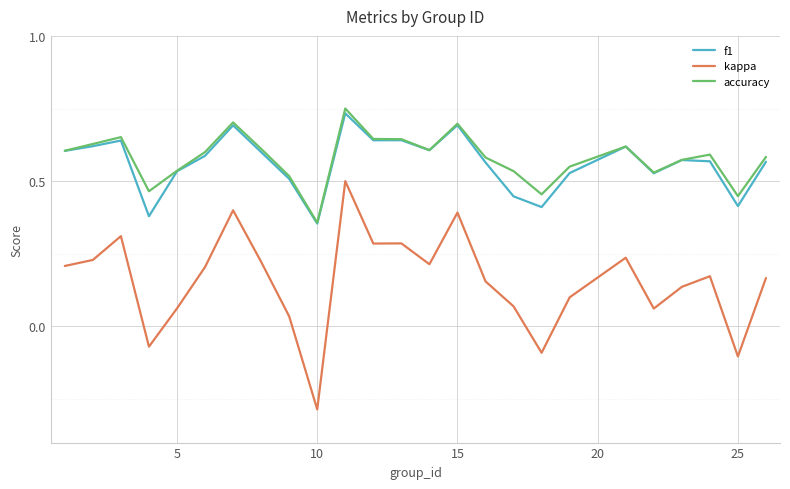

Which series has the widest spread of values?

kappa